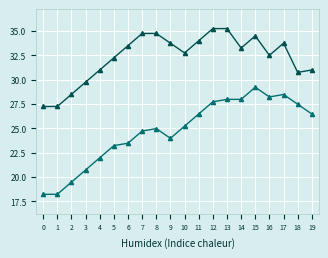

What is the difference between the highest and lowest values at 4?

9.0